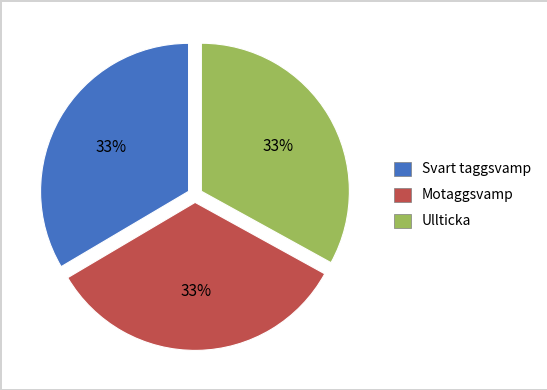

Does any single category account for the majority?

No